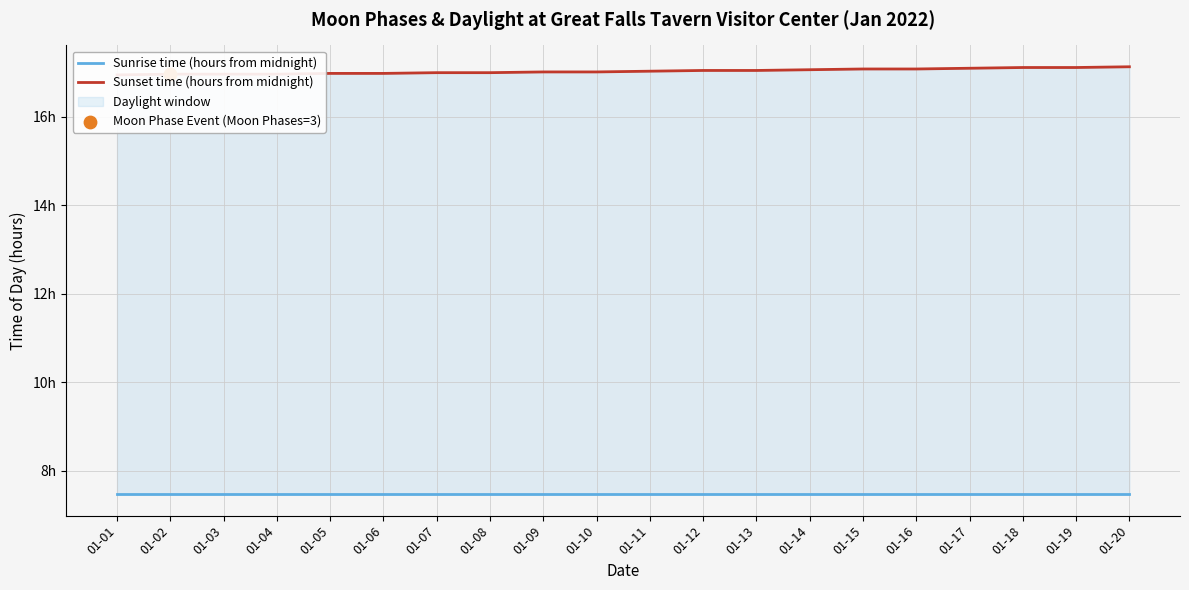

At which category is the sum across all series the highest?

01-20